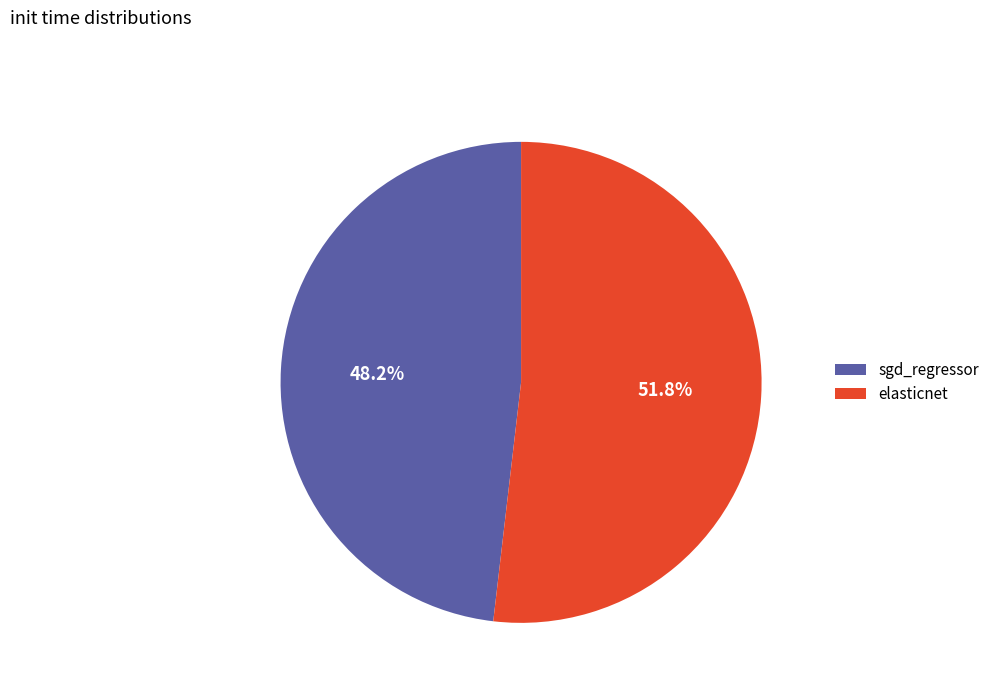

To the nearest percent, what is the average slice percentage?

50%